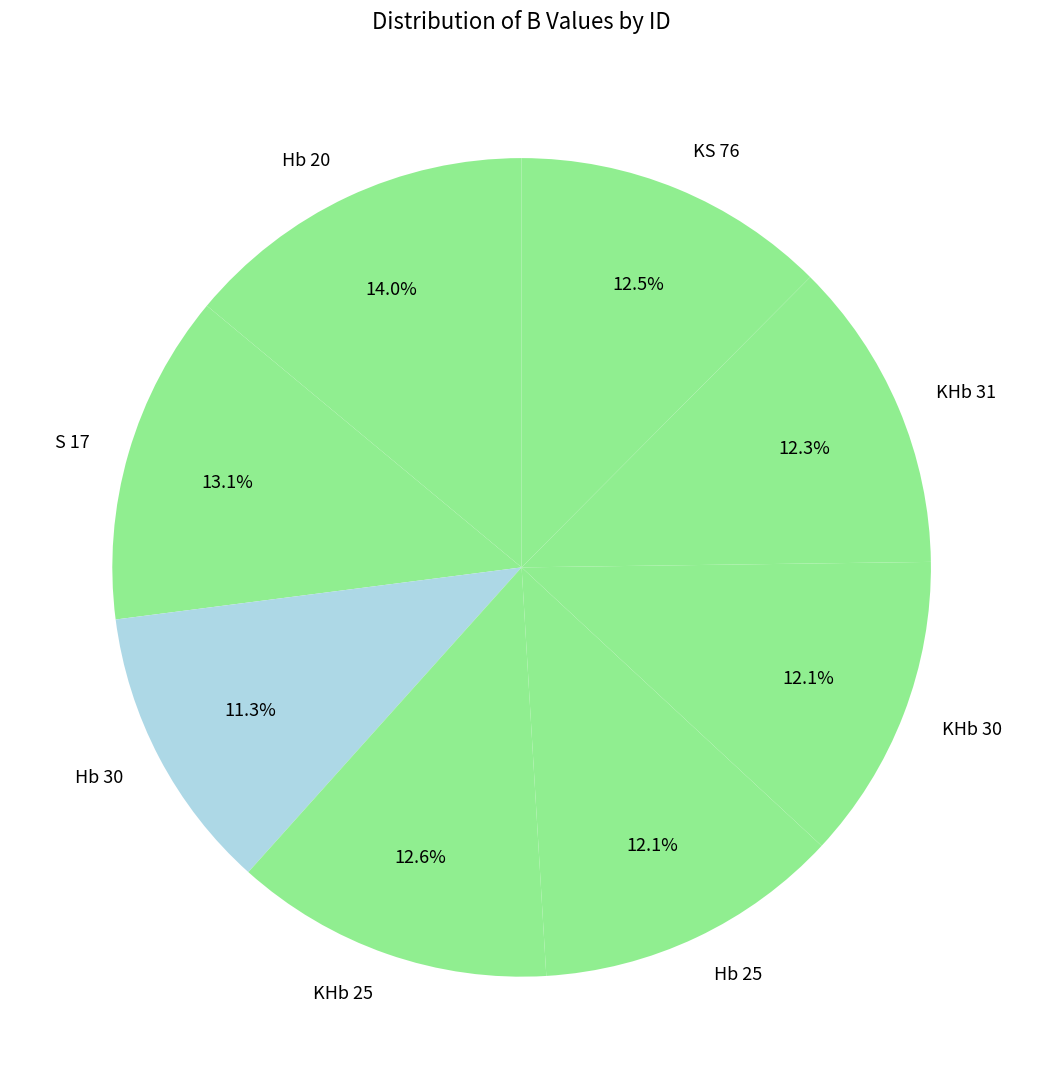

Does Hb 25 represent more than half of the total?

No